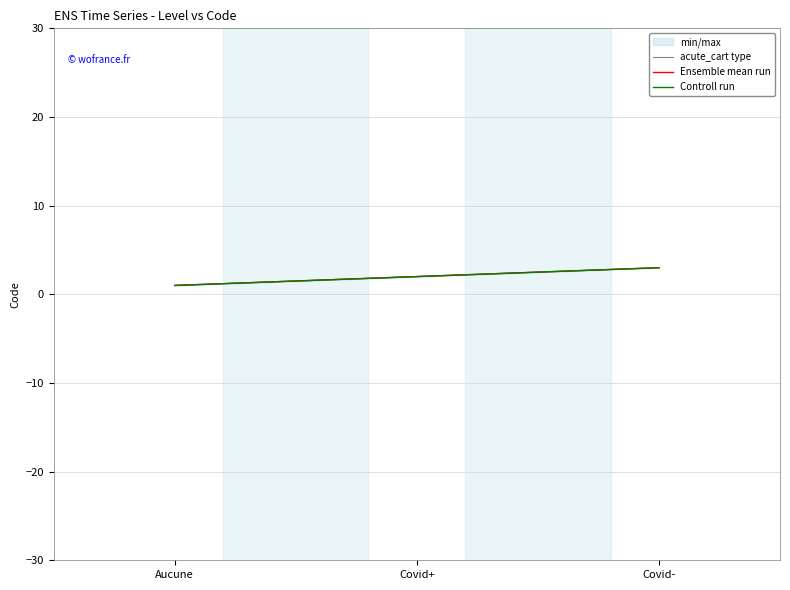

What is the approximate value of Controll run at Aucune?

1